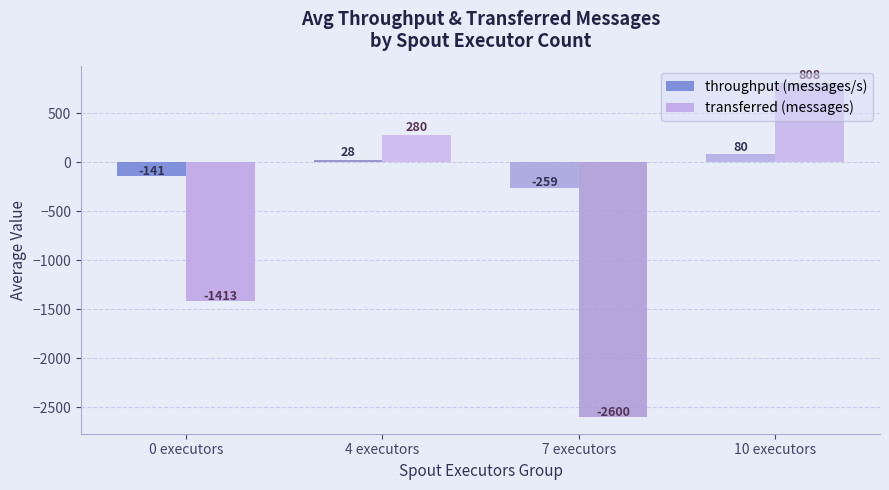

How many bars are there in each group?

2